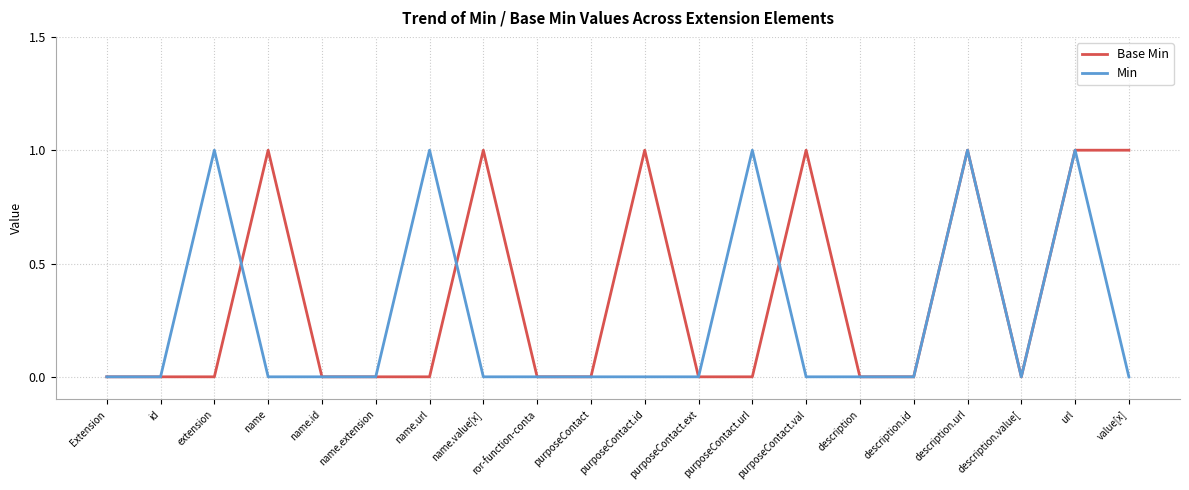

True or false: Base Min has a value of 0 at extension.

True